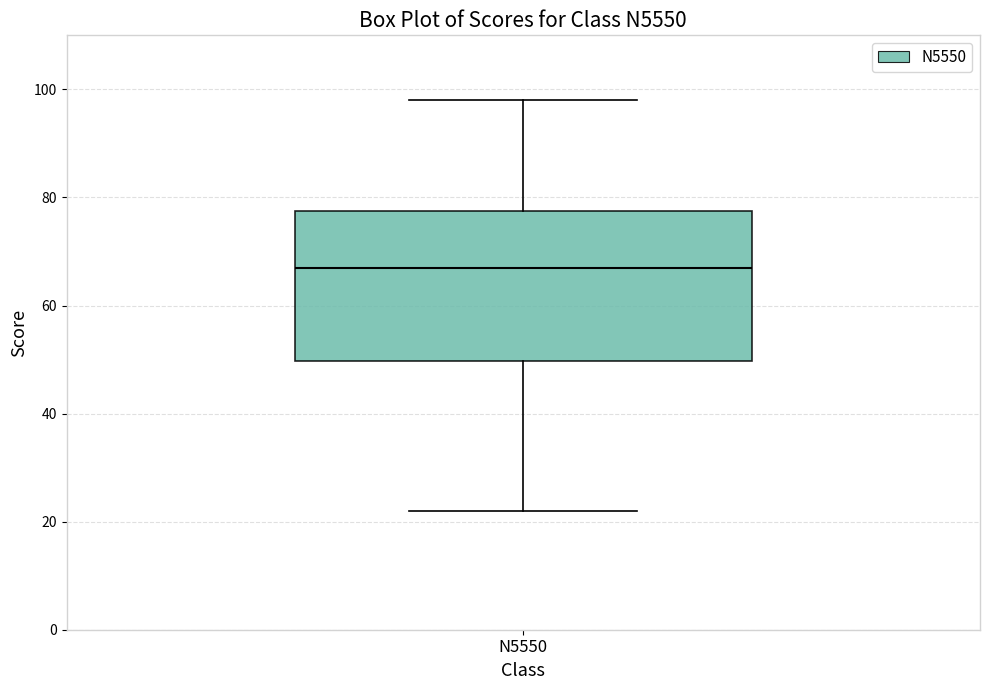

Where does the median line of the box for N5550 sit on the y-axis? The values are not printed on the chart, so give them approximately, as read against the axis.

68